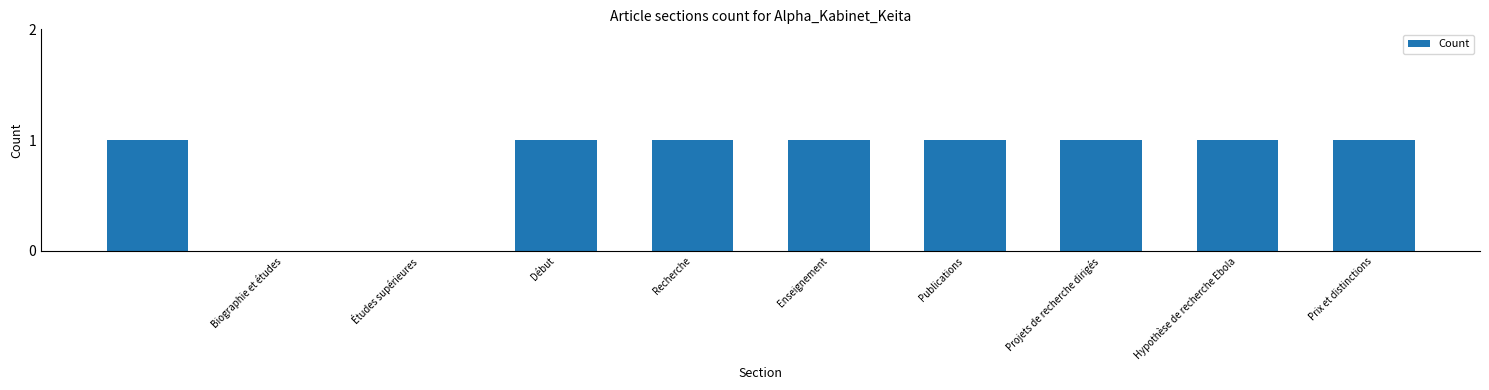

How many categories are shown in the chart?

10